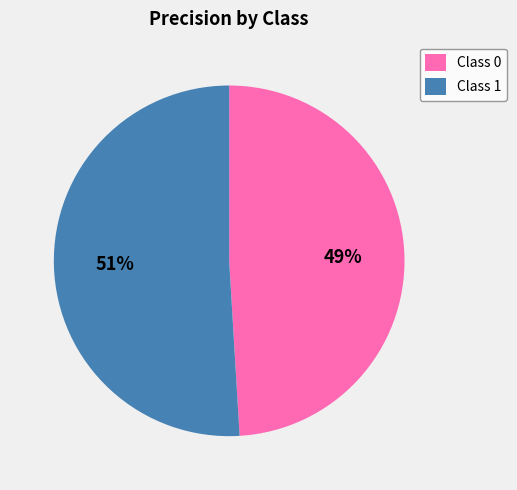

Rank the categories by value from highest to lowest.

Class 1, Class 0